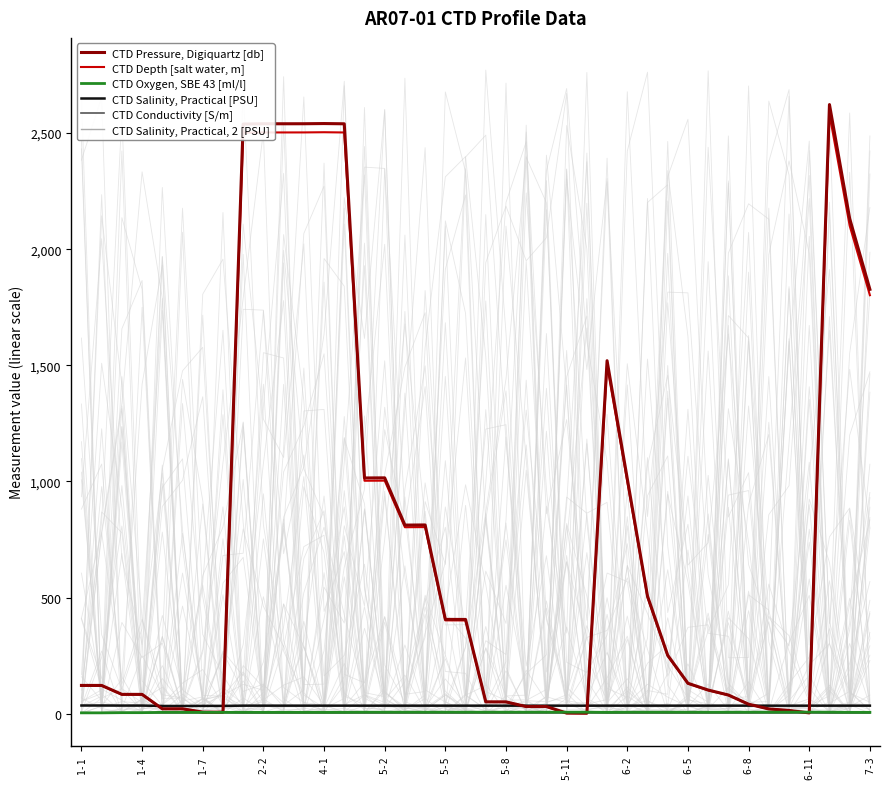

True or false: CTD Salinity, Practical, 2 [PSU] and CTD Salinity, Practical [PSU] intersect in this chart.

True